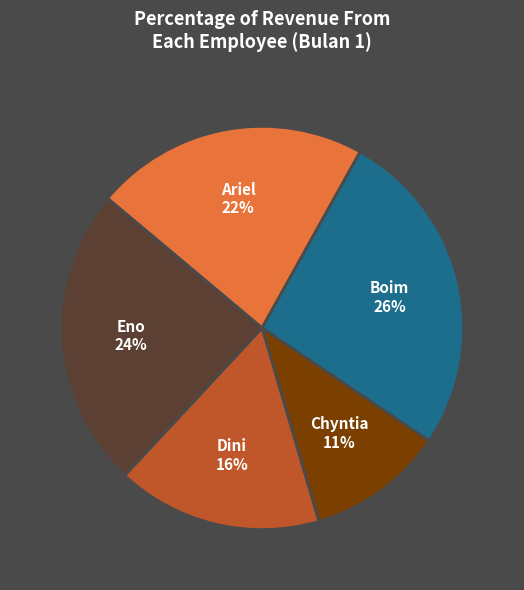

Between Eno and Boim, which is larger?

Boim